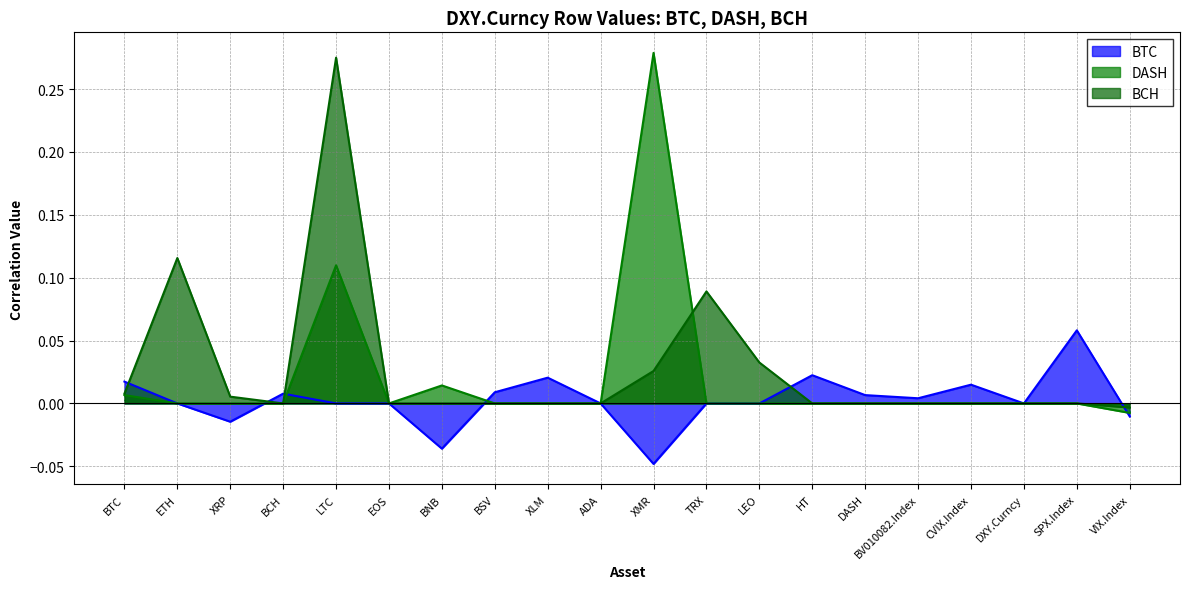

Rank the series by their maximum value, from lowest to highest.

BTC, BCH, DASH